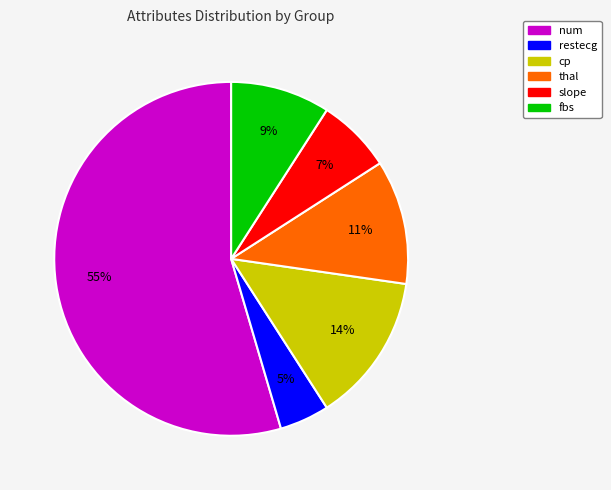

To the nearest percent, what is the difference between the largest and smallest slice percentages?

50%